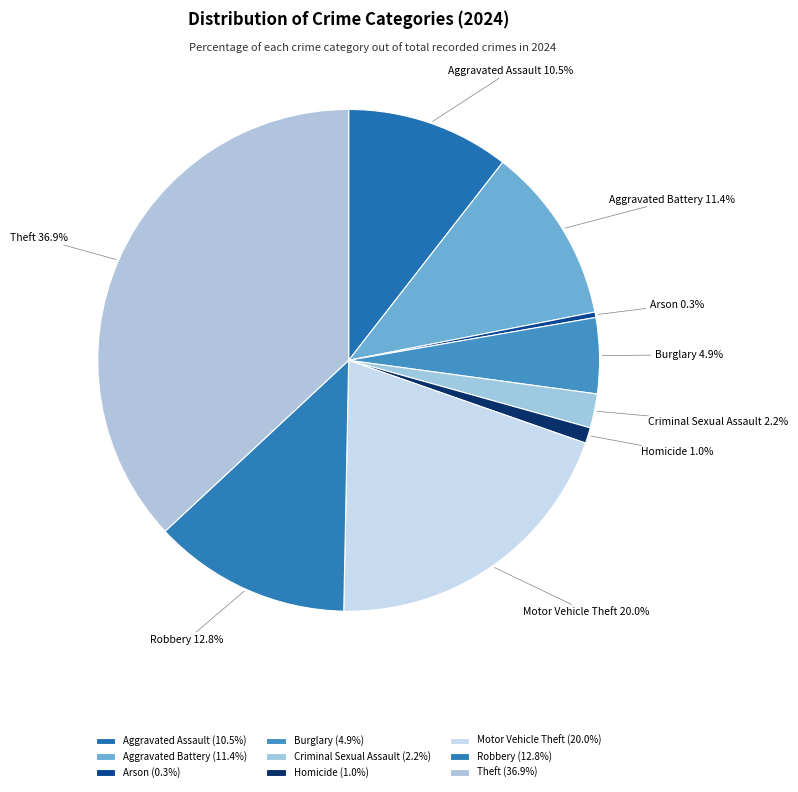

What is the smallest slice in the pie chart?

Arson